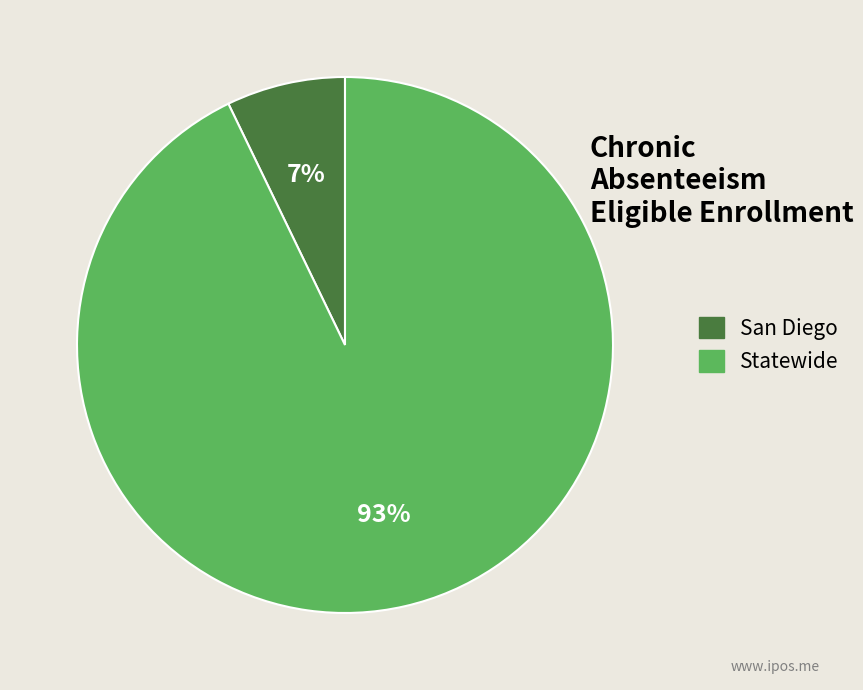

To the nearest percent, what is the average slice percentage?

50%